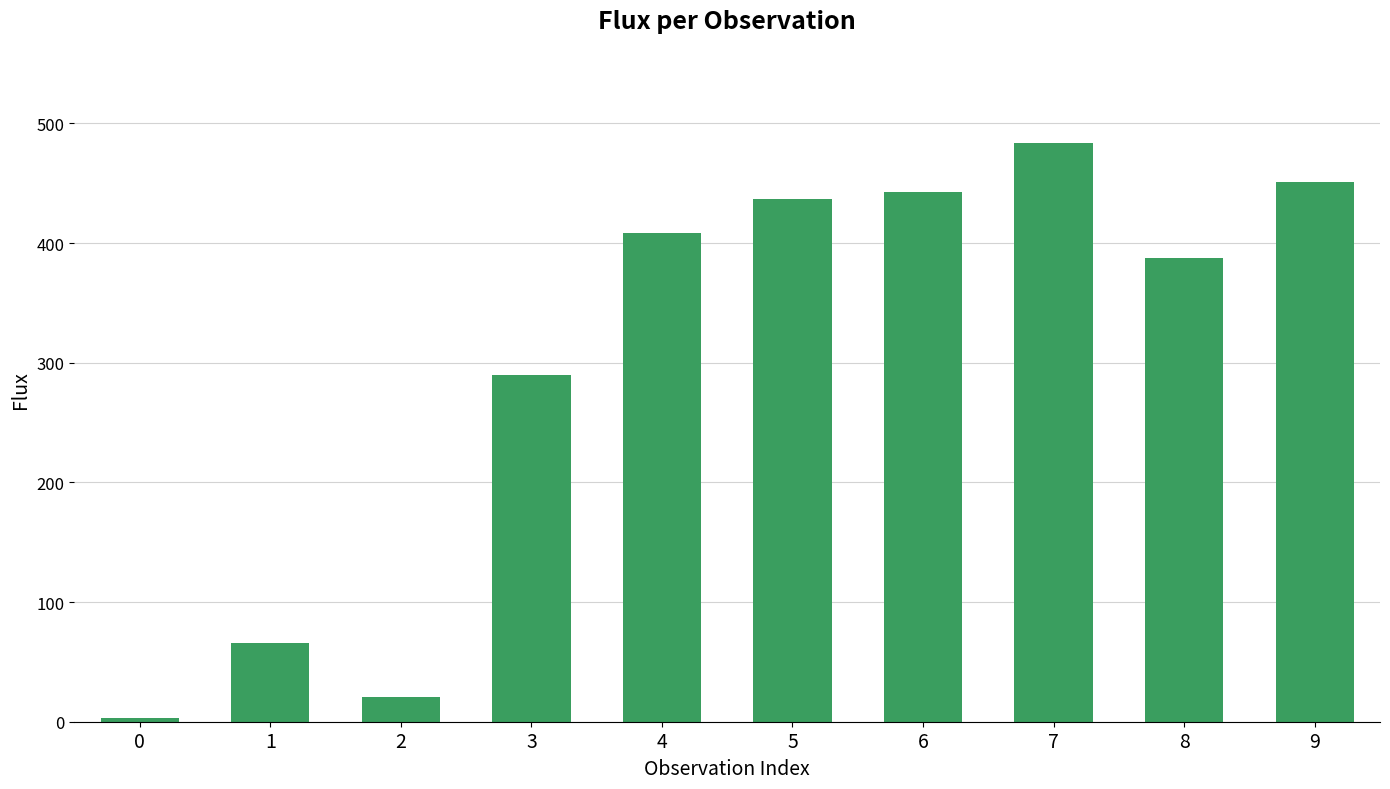

What is the smallest value displayed?

3.3